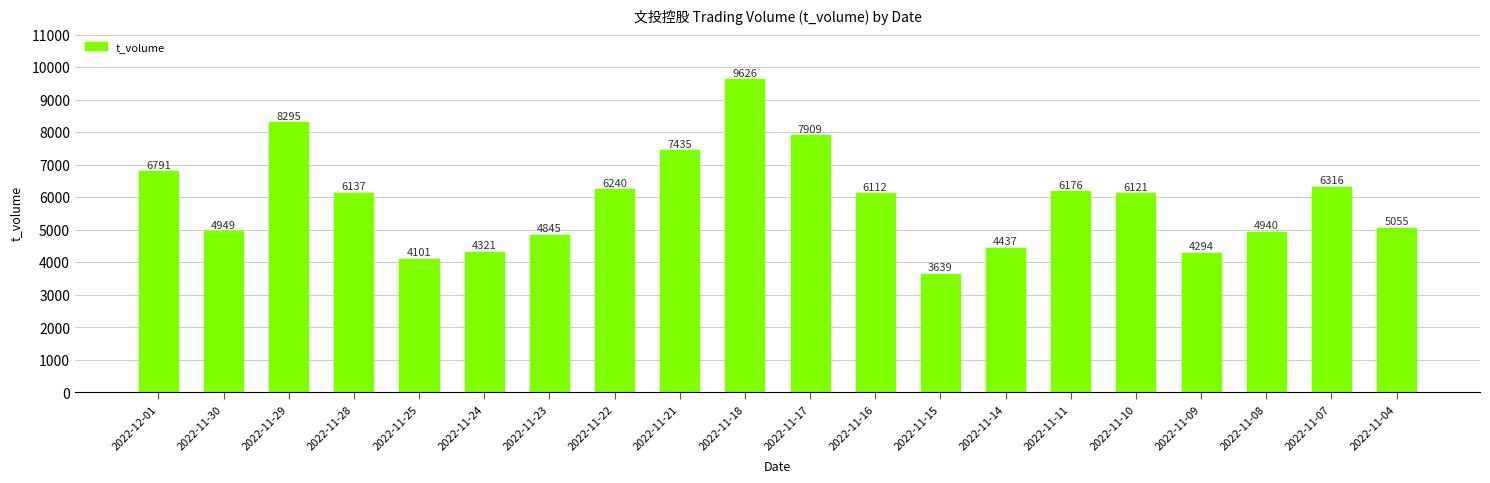

What is the label of the 3rd bar from the right?

2022-11-08